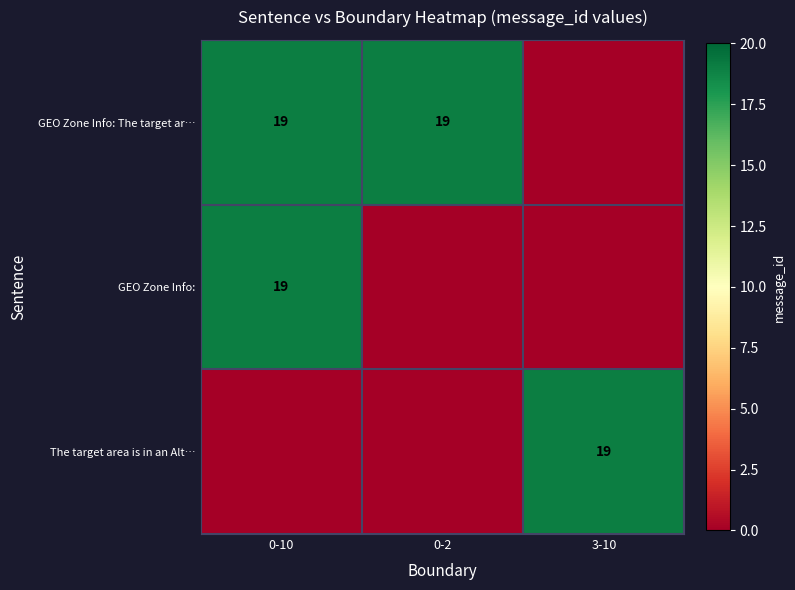

How many data points does each series have?

3